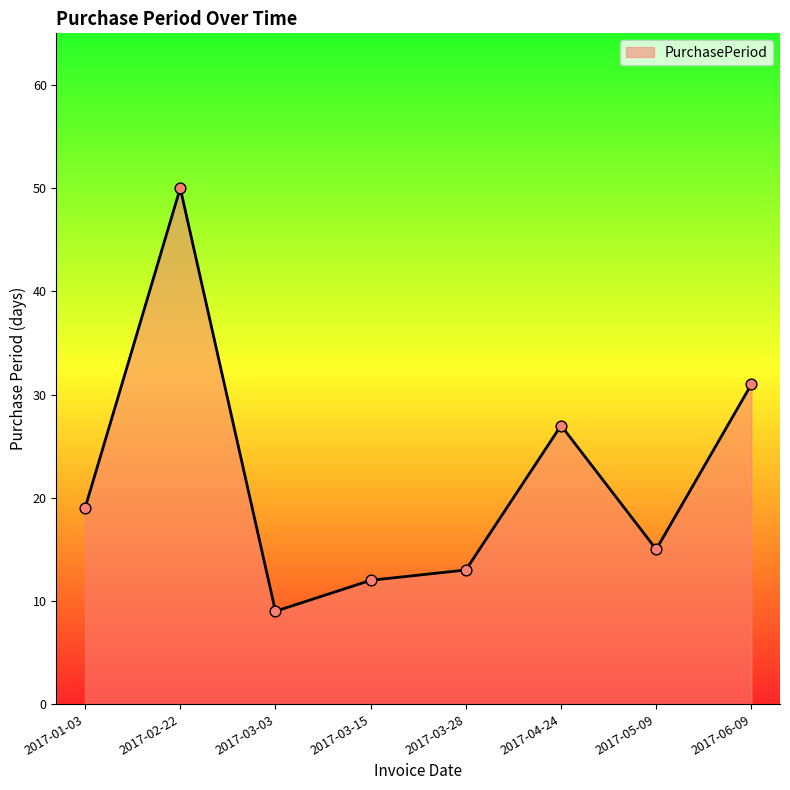

What is the change in value from 2017-01-03 to 2017-03-15?

-7